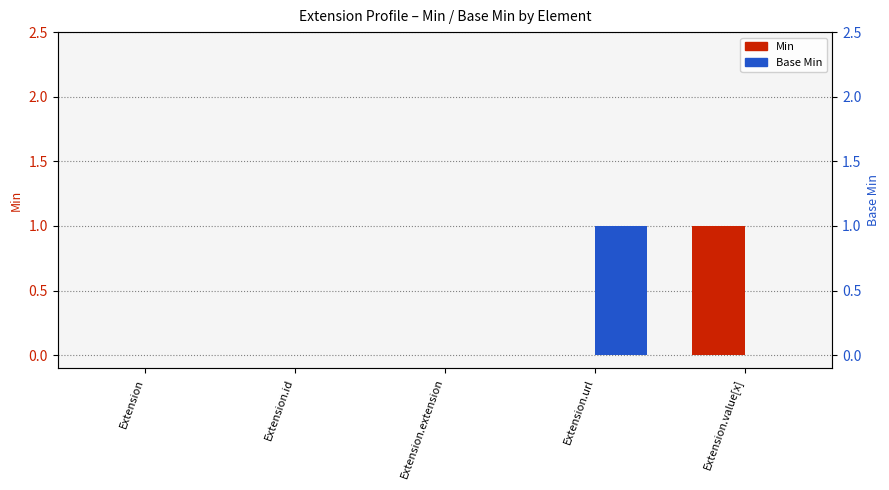

Reading left to right, extract all data points from this chart.

Min: 0	0	0	0	1
Base Min: 0	0	0	1	0